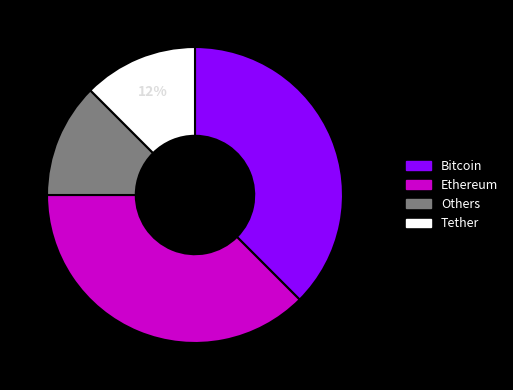

To the nearest percent, what is the average slice percentage?

25%